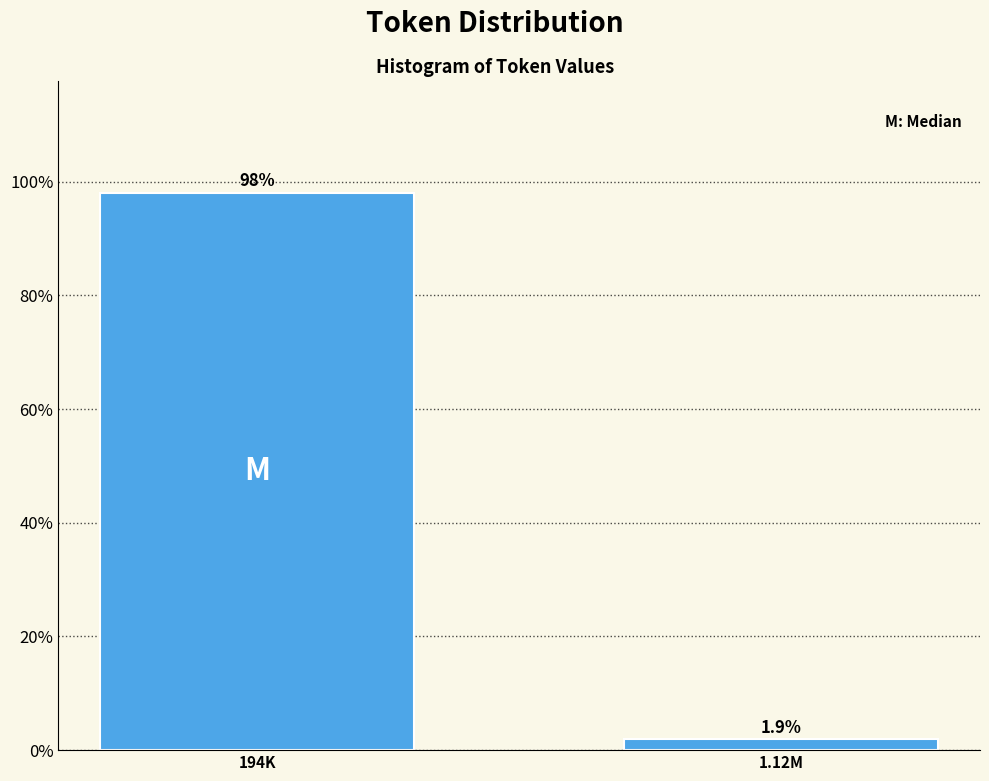

Reading left to right, what are all the values shown in this chart?

194K=98.1	1.12M=1.9